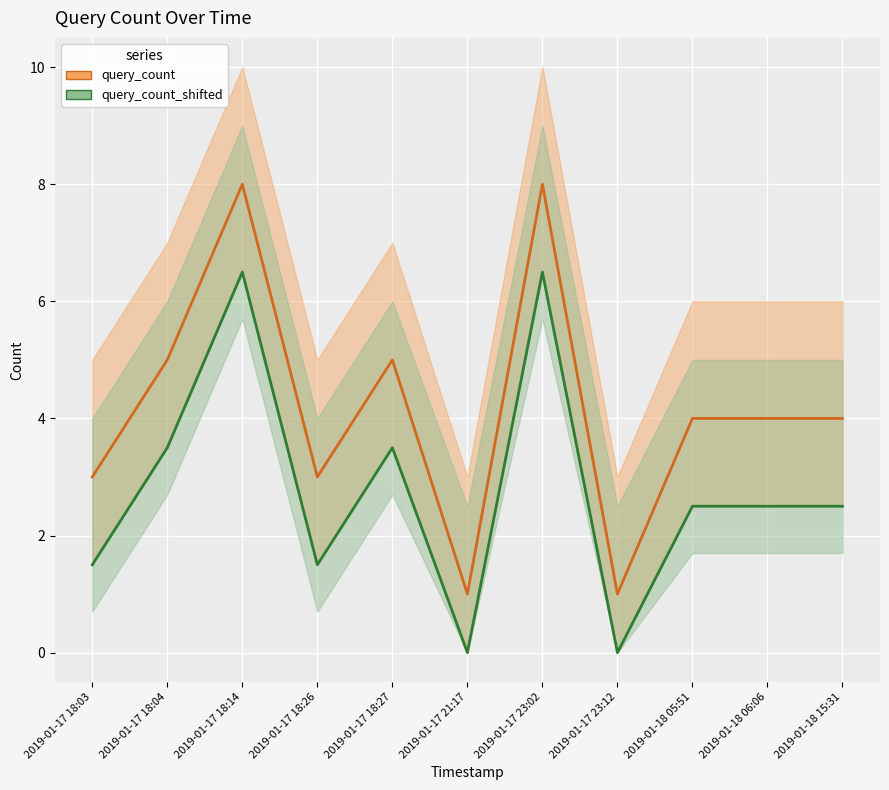

What are all the series names shown in the legend?

query_count, query_count_shifted